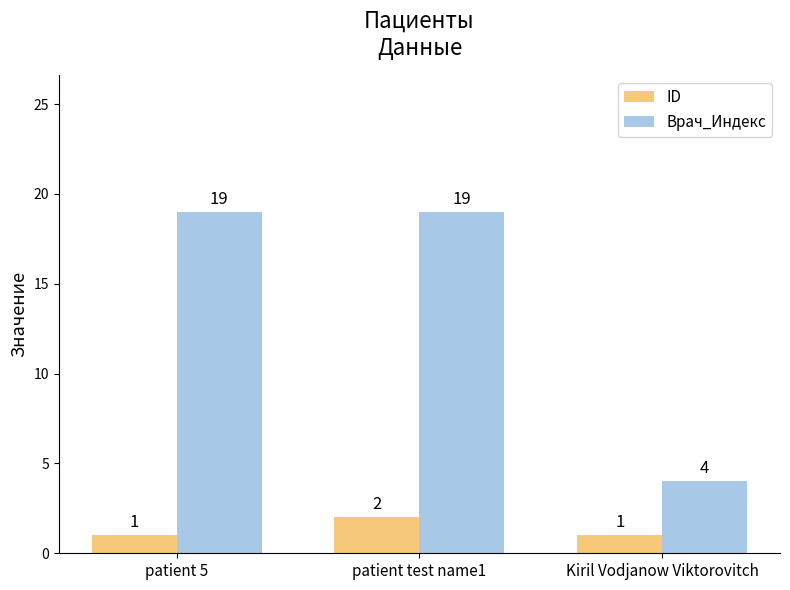

What is the minimum value shown in the chart?

1